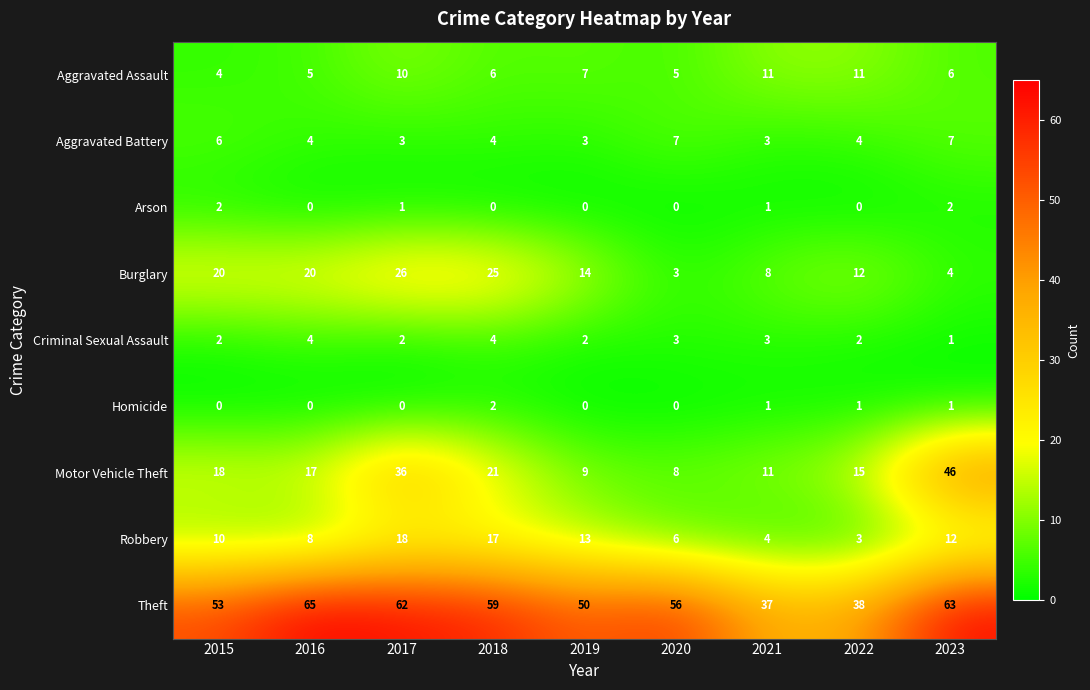

Is the value of Aggravated Assault at 2020 greater than the value of Robbery at 2017?

No